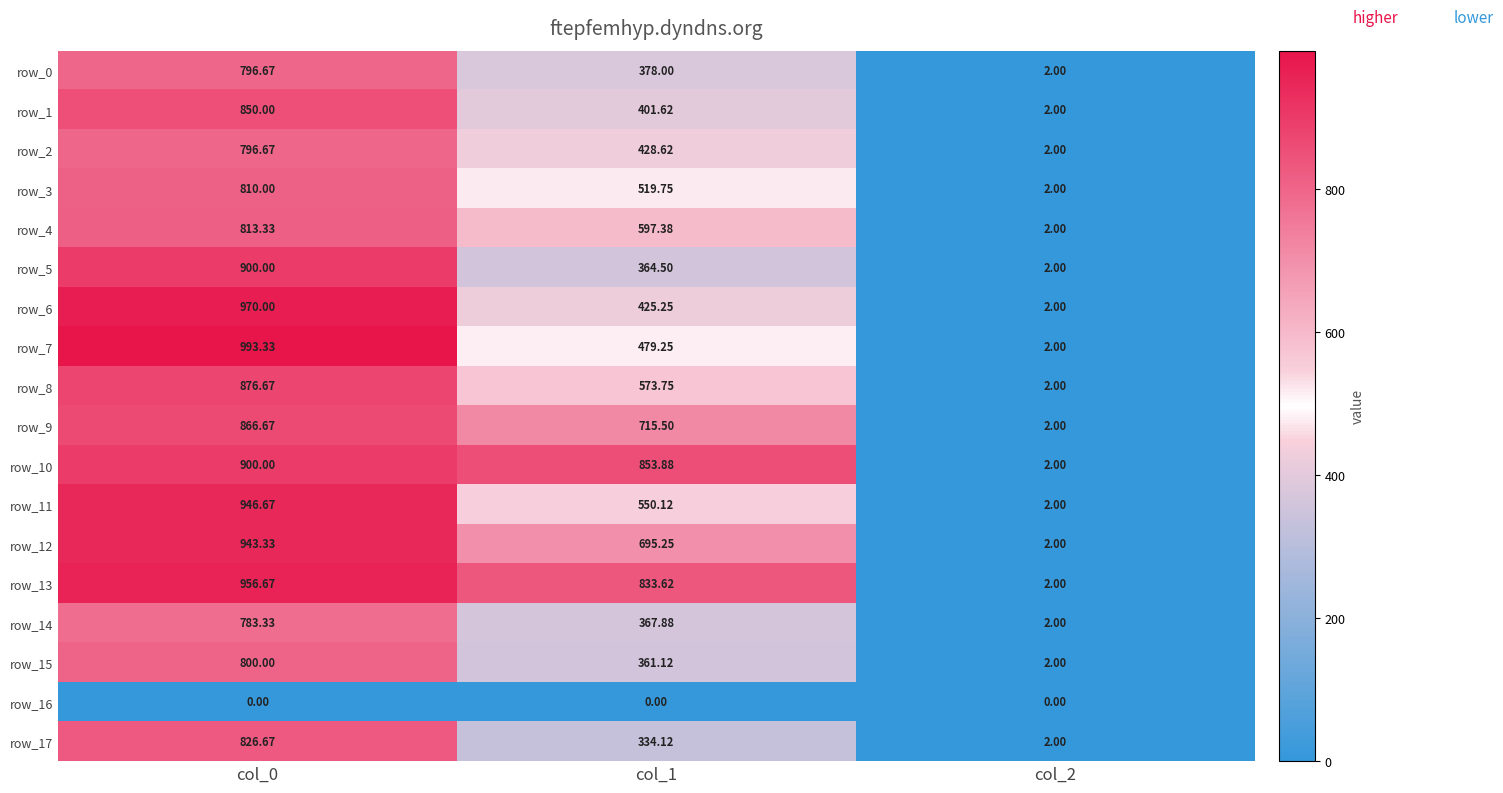

Is it true that row_4 equals 209.4 at col_1?

False